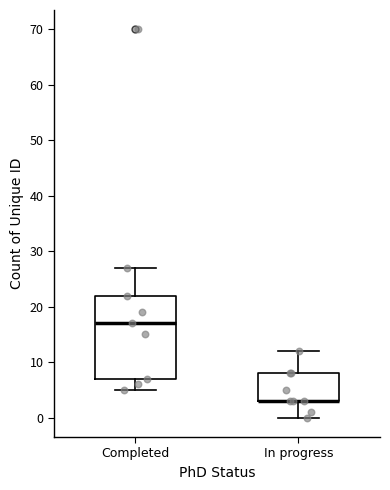

Which box is the tallest, from its lower edge to its upper edge?

Completed